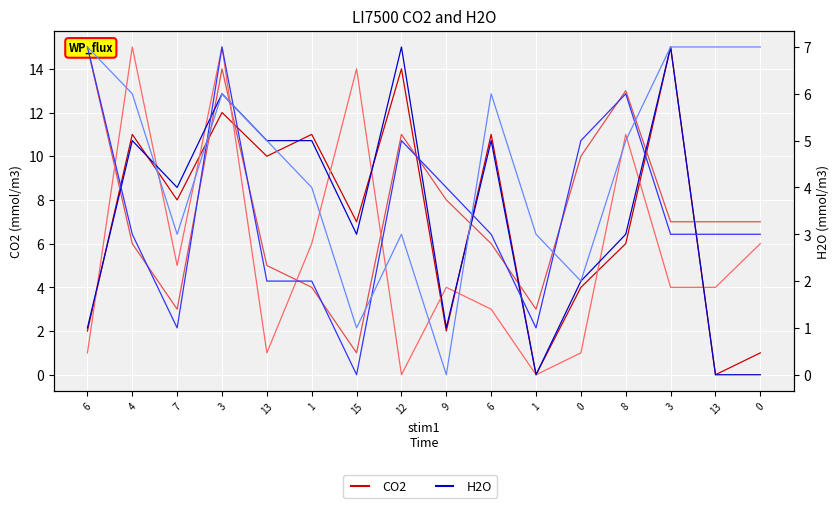

What is the sum of all stim2 values?

90